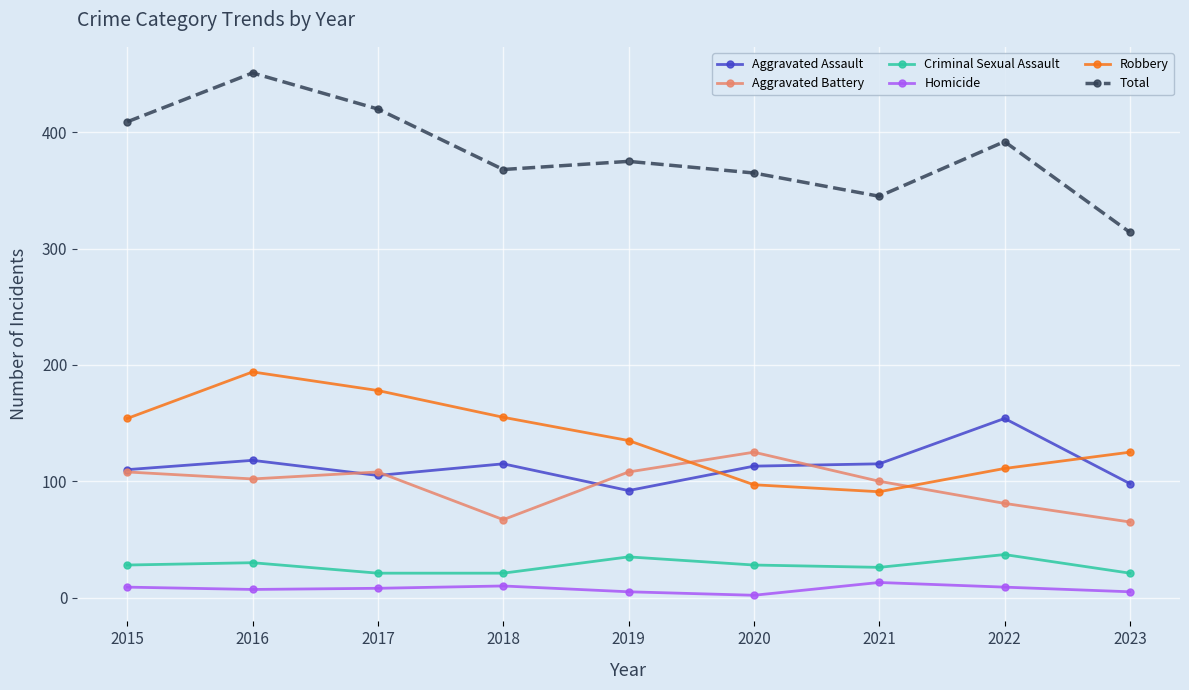

Which series changed the most between 2015 and 2021?

Total